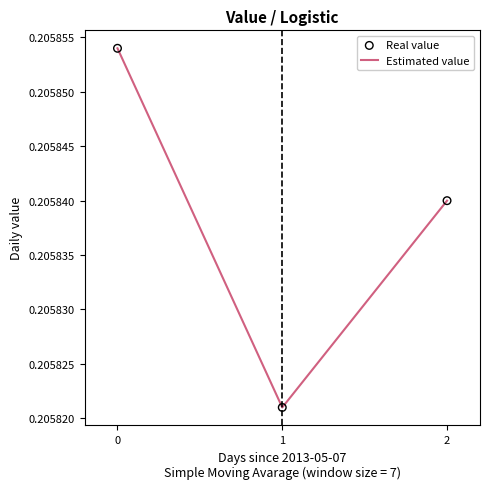

What is the sum of the values at 0 and 1?

0.4